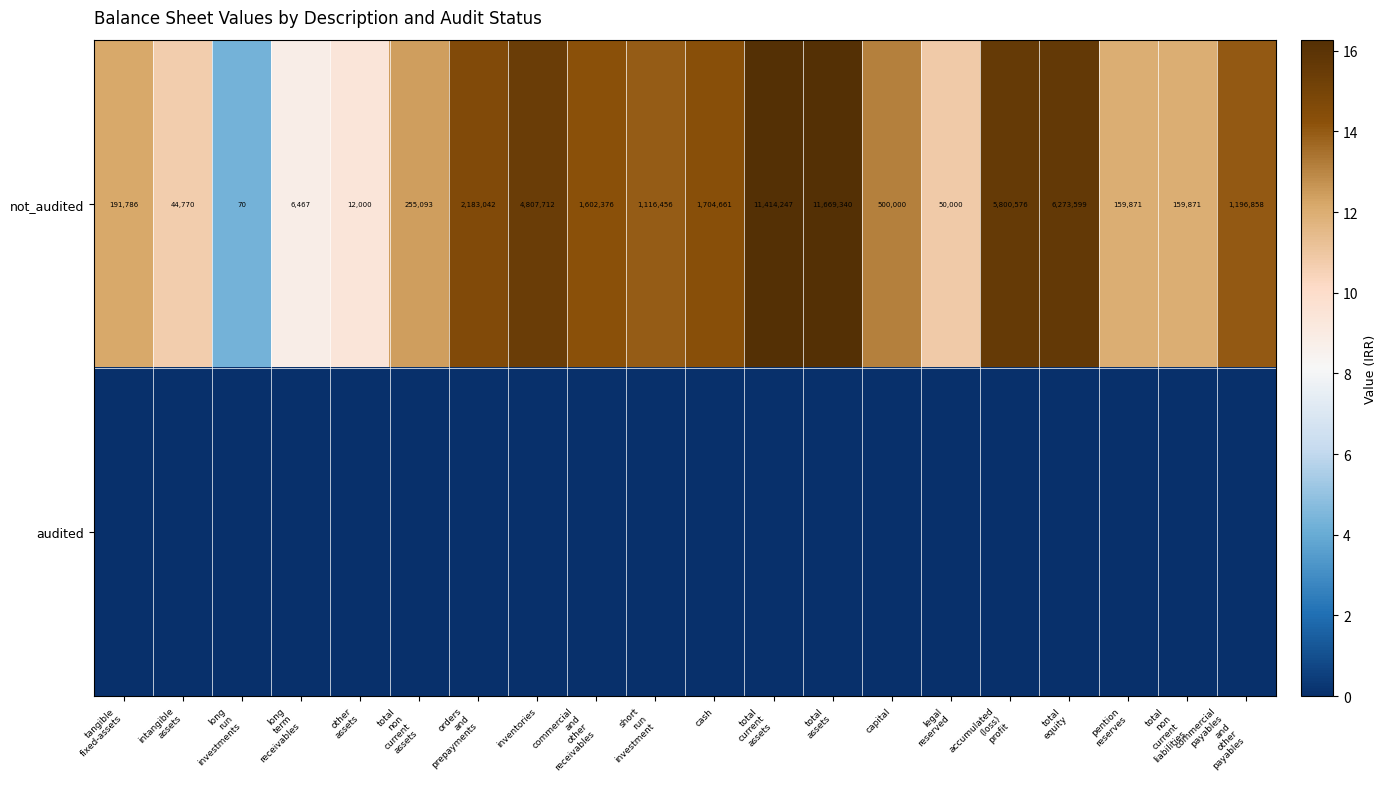

What is the difference between the second highest and minimum values in the not_audited series?

11414177